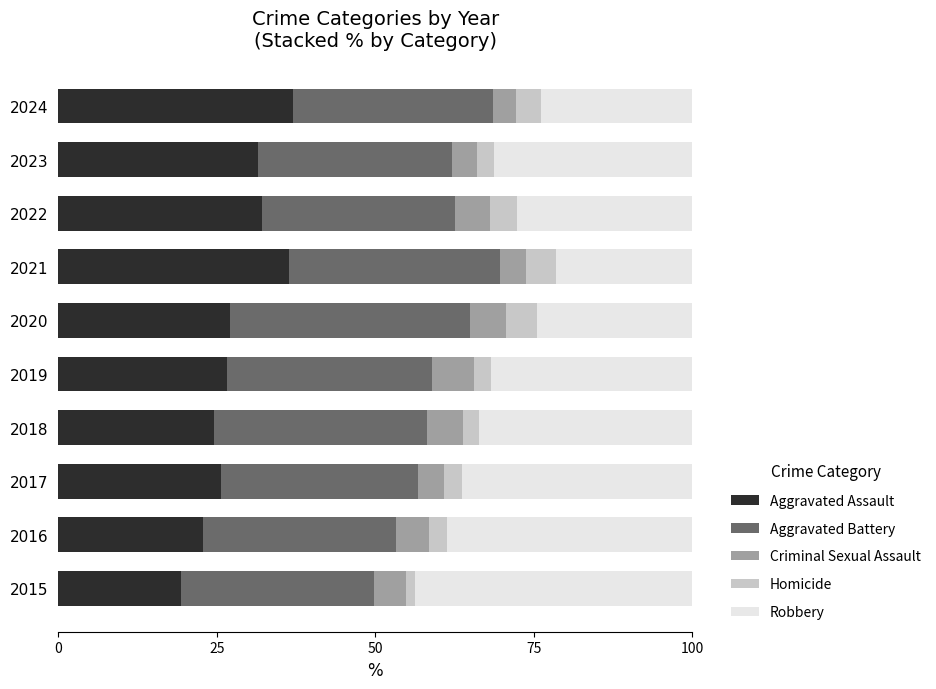

What is the average value of the Aggravated Assault series?

28.3